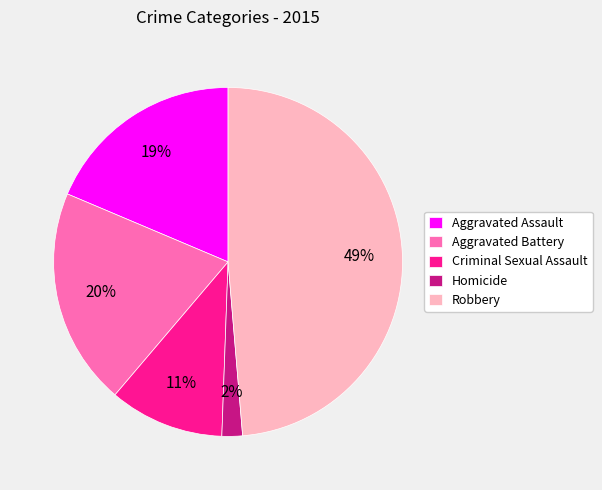

Which slice is the largest?

Robbery